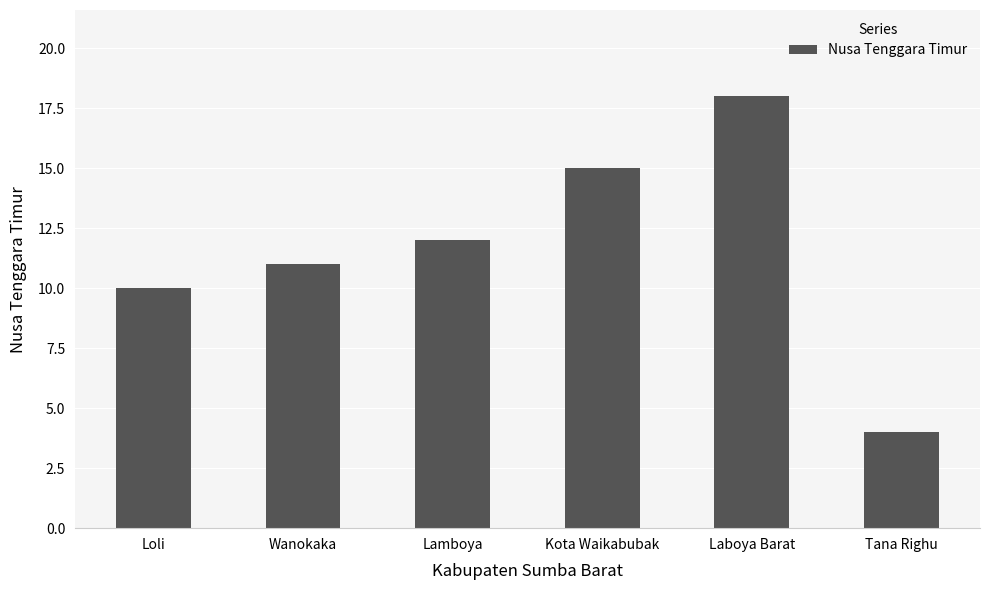

What is the label of the 2nd bar from the left?

Wanokaka